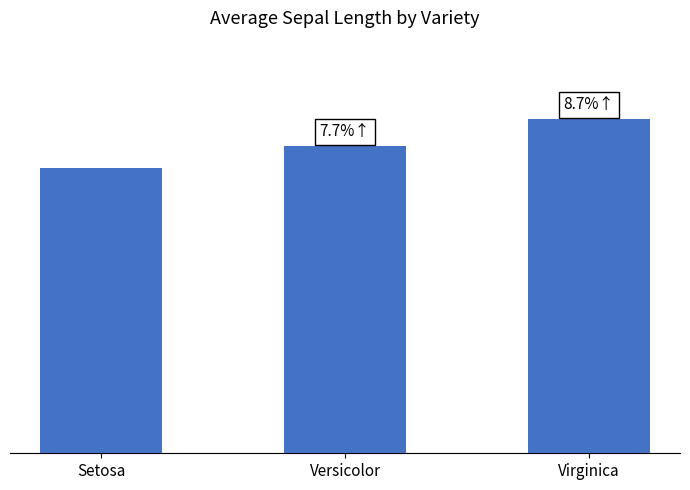

List the labels in order of value, smallest first.

Setosa, Versicolor, Virginica